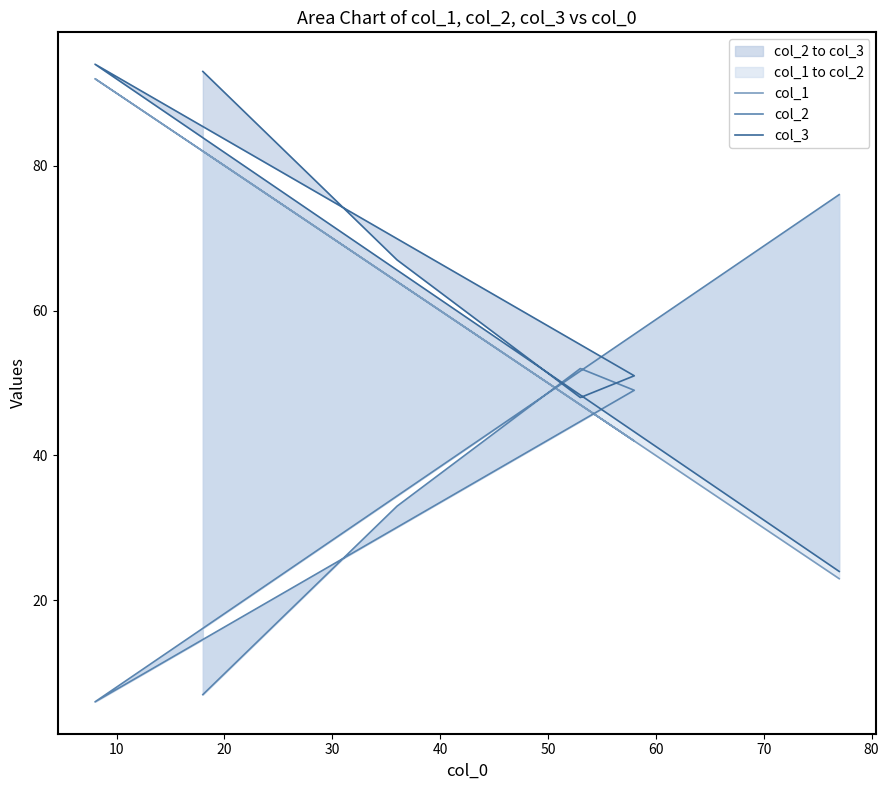

True or false: col_2 has more than 0 points higher than both neighbors.

True